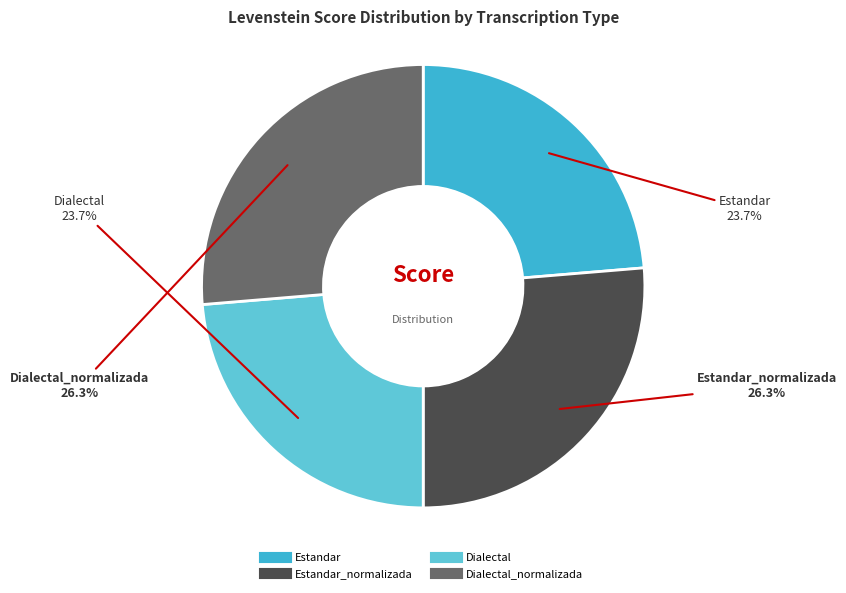

Is there a majority slice in this chart?

No